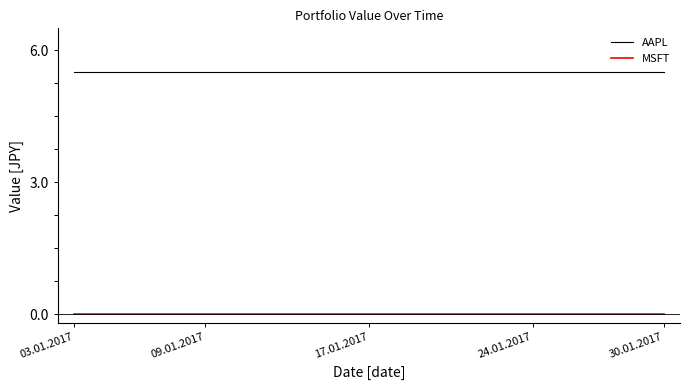

How many lines are shown in the chart?

2